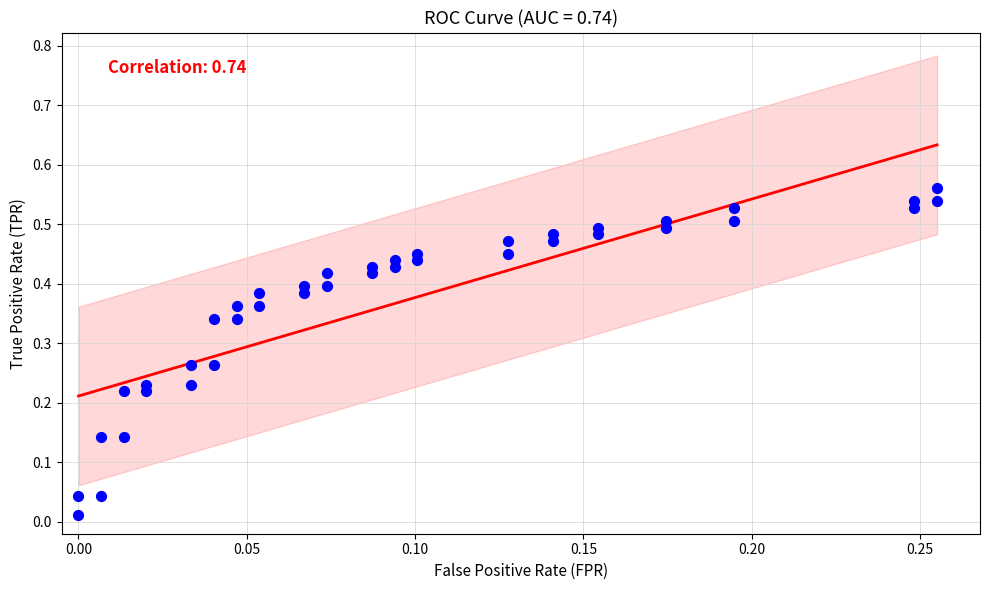

Count the number of points in this scatter plot.

40